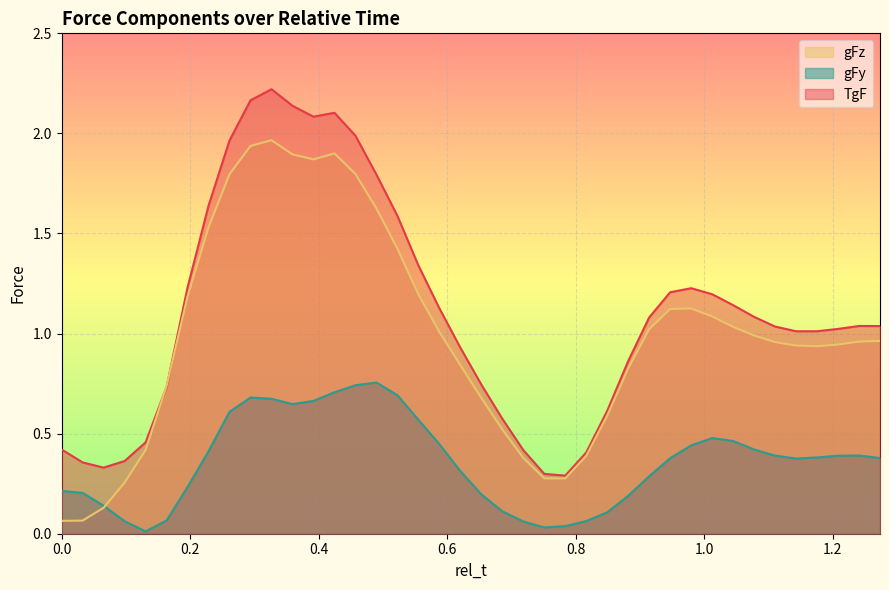

Which series has the largest total across all categories?

TgF